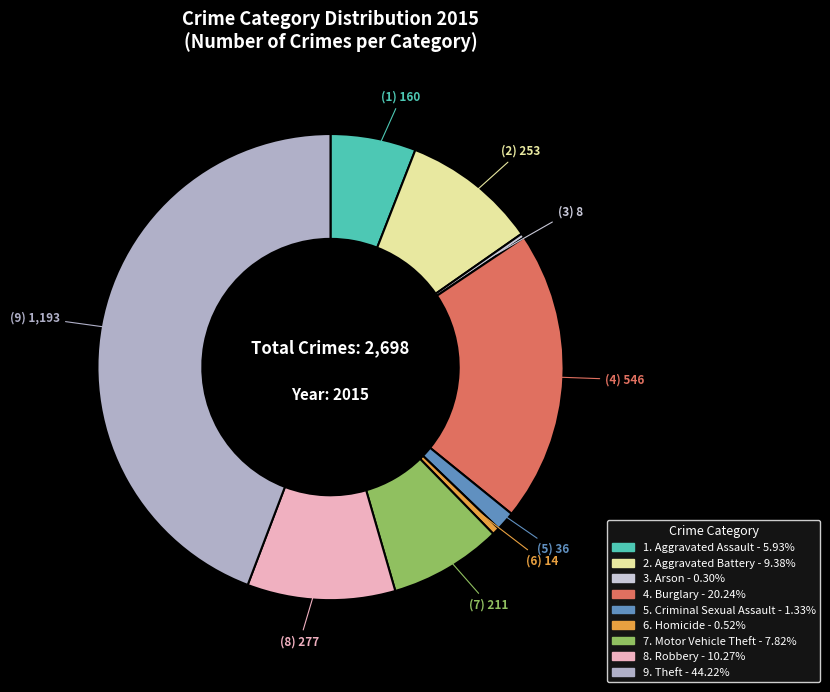

How many segments does this pie chart have?

9